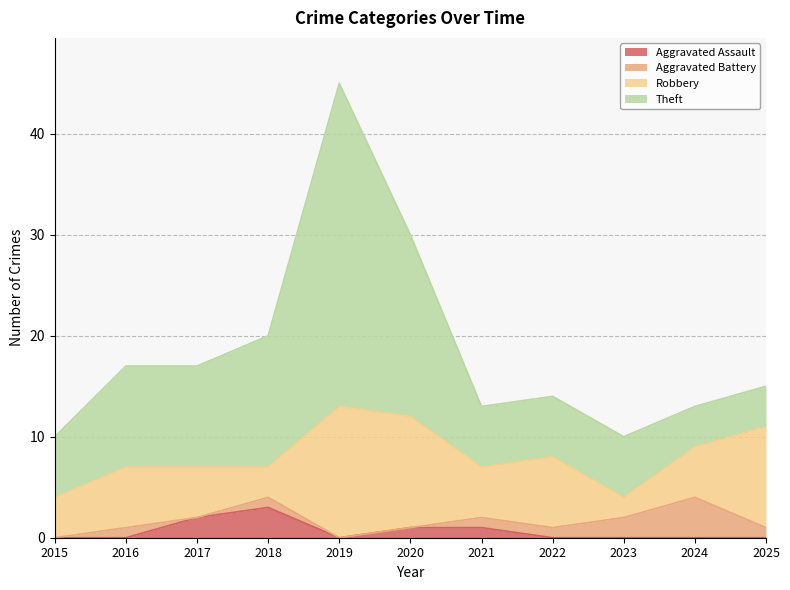

Read the Aggravated Battery value at 2025.

1